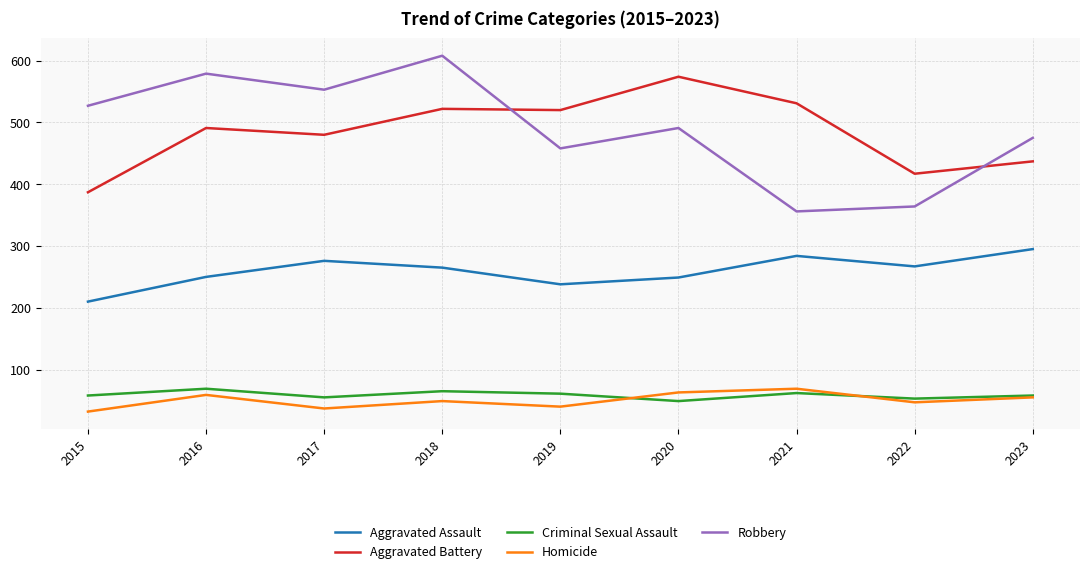

At which label is Robbery closest to 482?

2023